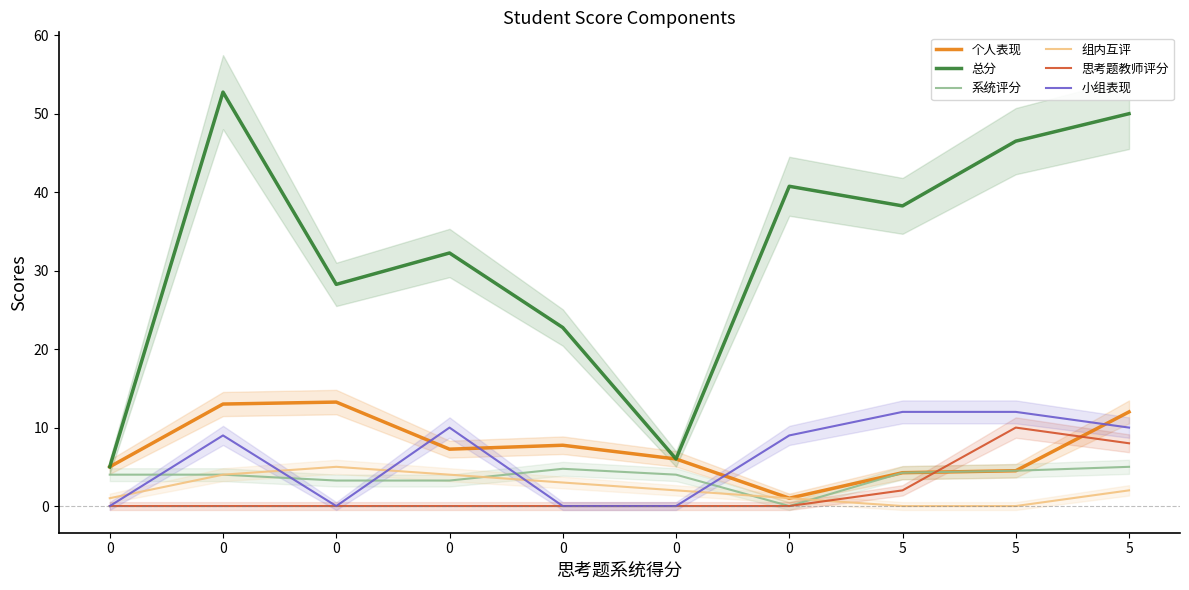

In 思考题教师评分, how many points are higher than both neighbors (excluding endpoints)?

1